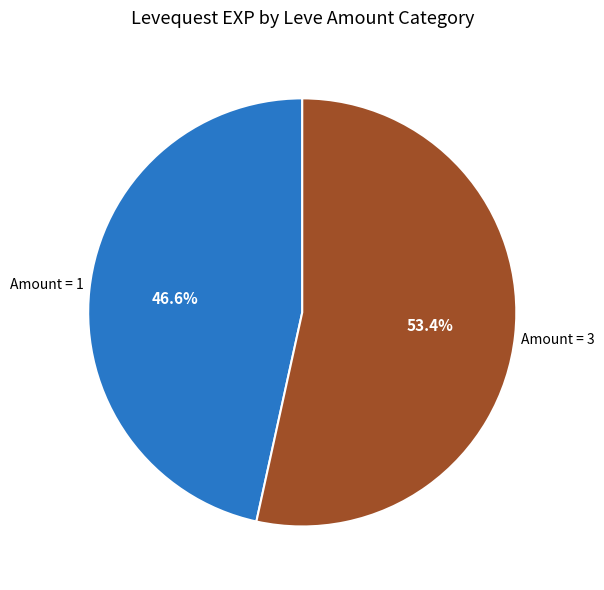

Is there any slice that represents more than half of the pie?

Yes